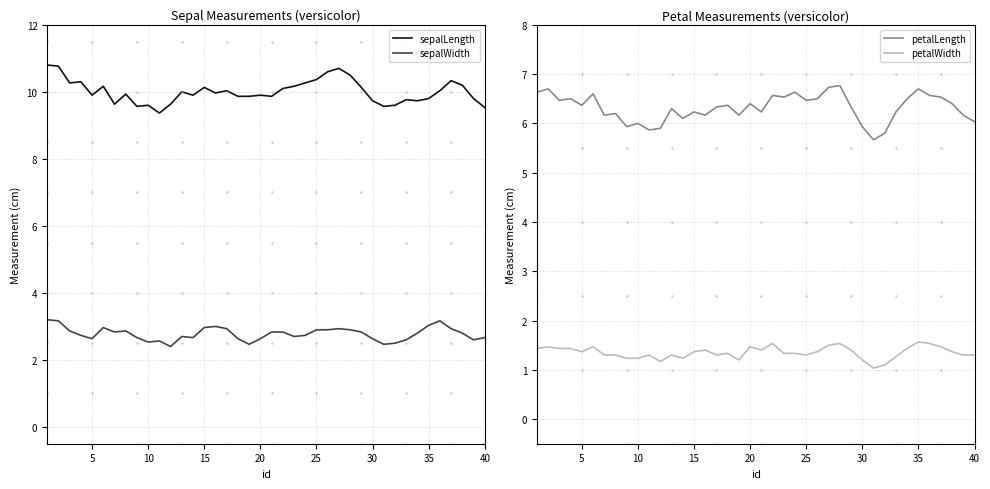

What is the minimum value for petalWidth?

1.0